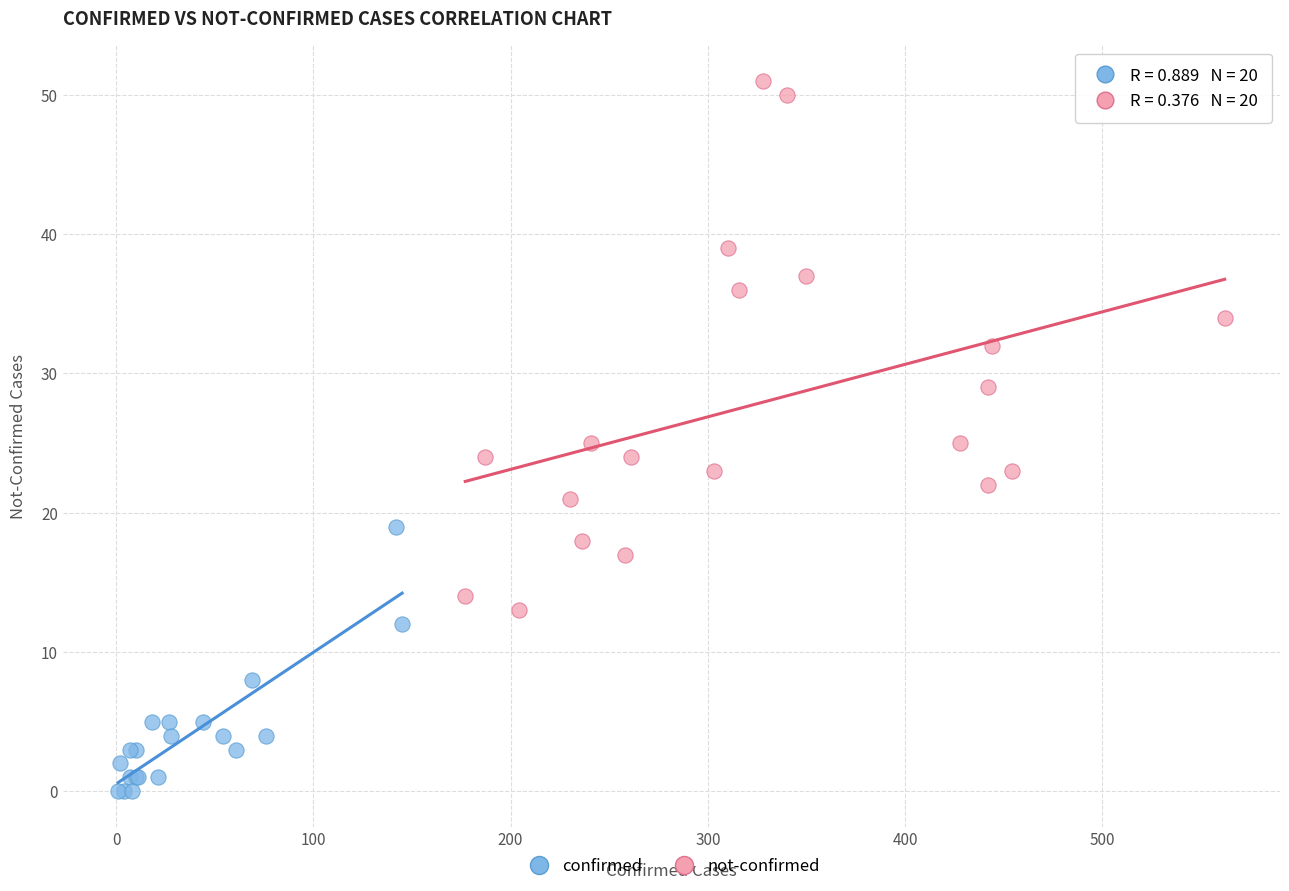

Which series reaches the maximum Y coordinate?

not-confirmed